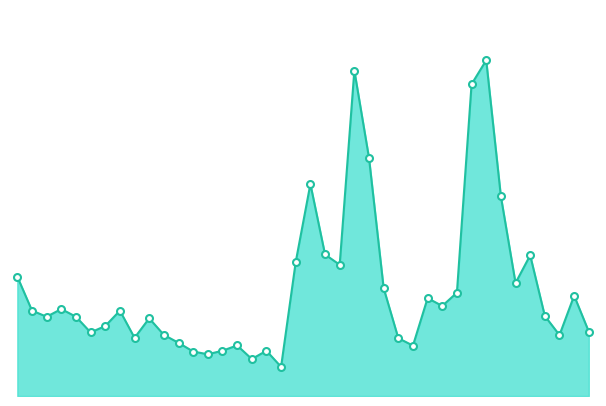

Where is the first local maximum?

2020-04-20